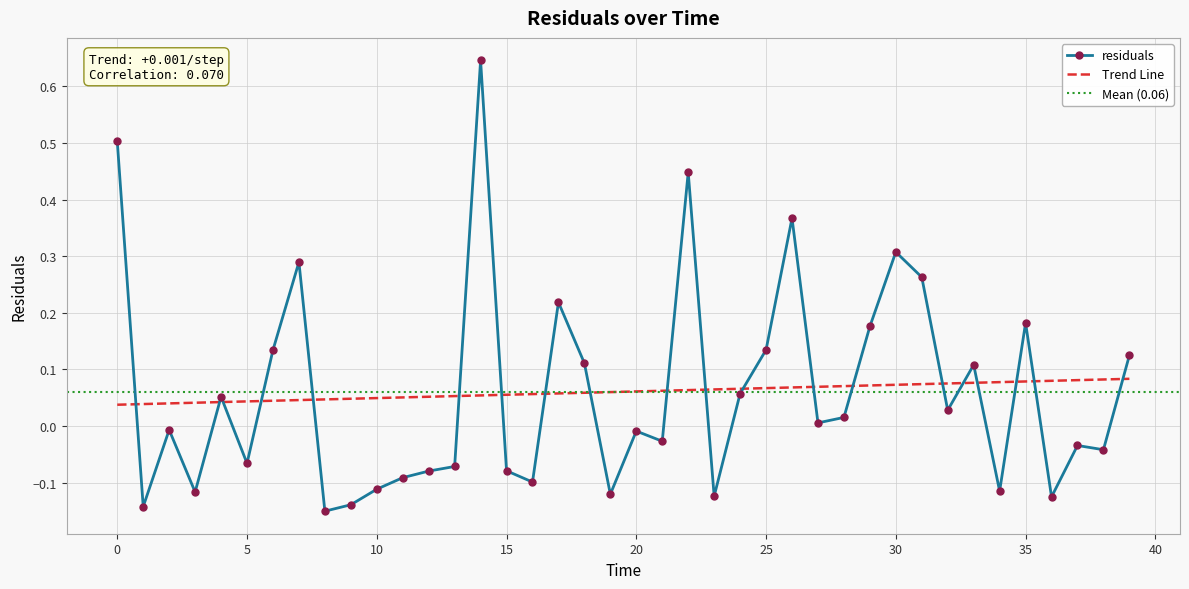

Where is the data nearest to the value 0?

27.0